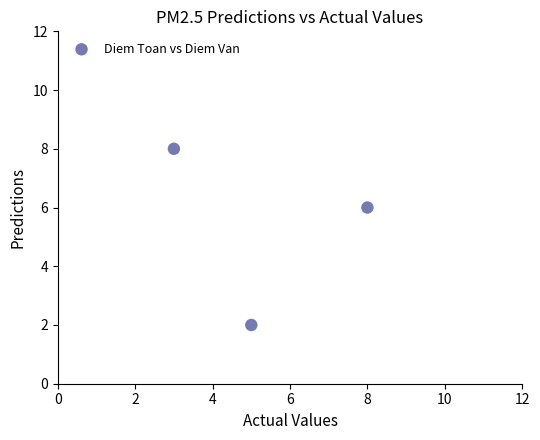

What Y value in the scatter plot is closest to 5?

6